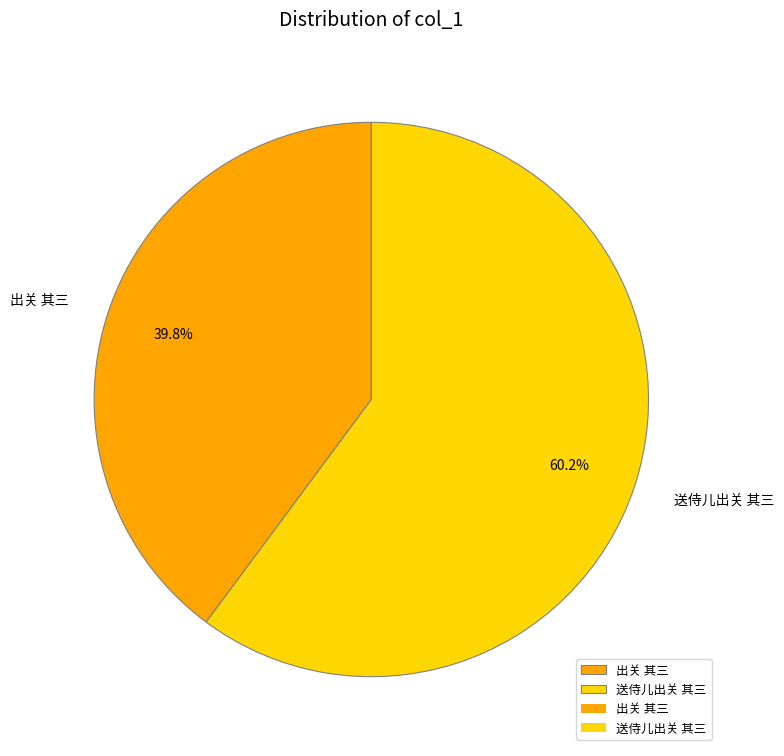

Which has a higher value, 送侍儿出关 其三 or 出关 其三?

送侍儿出关 其三